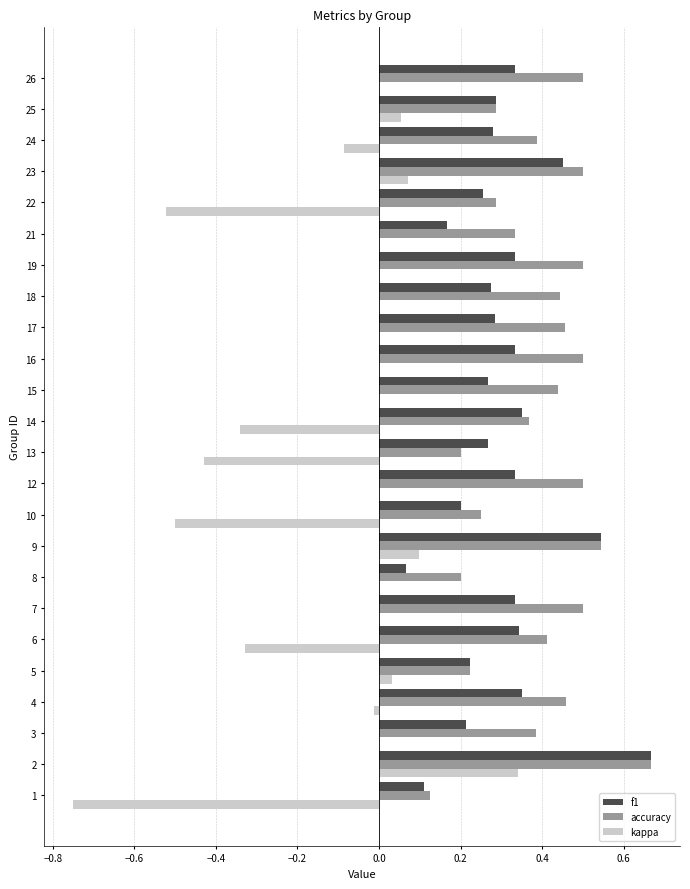

Is the value of accuracy at 13 greater than the value of kappa at 16?

Yes